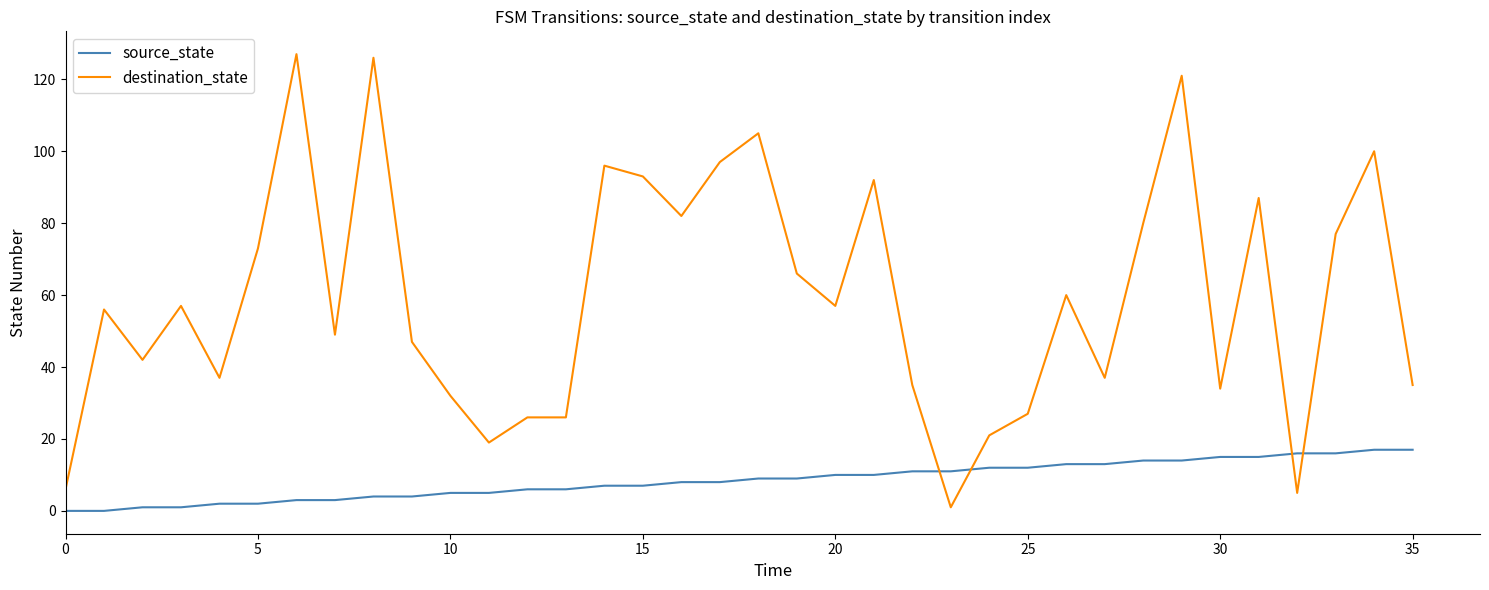

True or false: source_state and destination_state intersect in this chart.

True